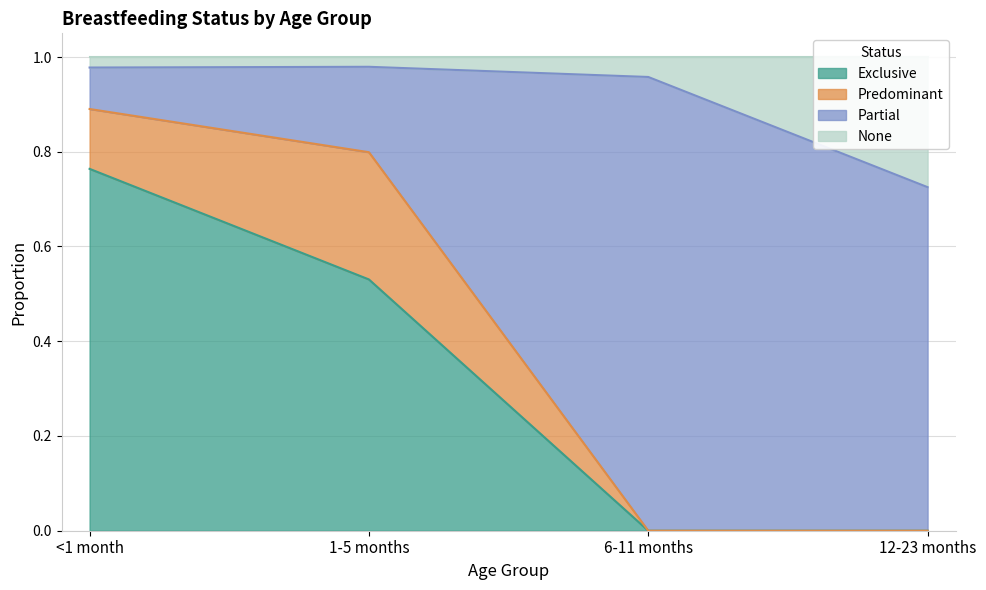

True or false: Exclusive has a value of 0.0 at 12-23 months.

True